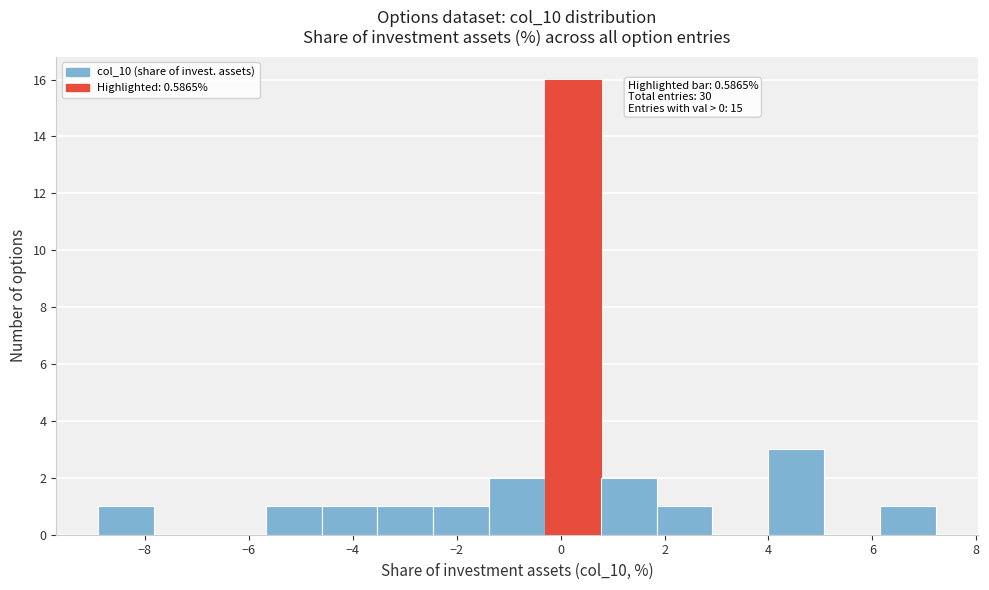

Over which range of the x-axis is the bar tallest?

-0.4 to 0.8